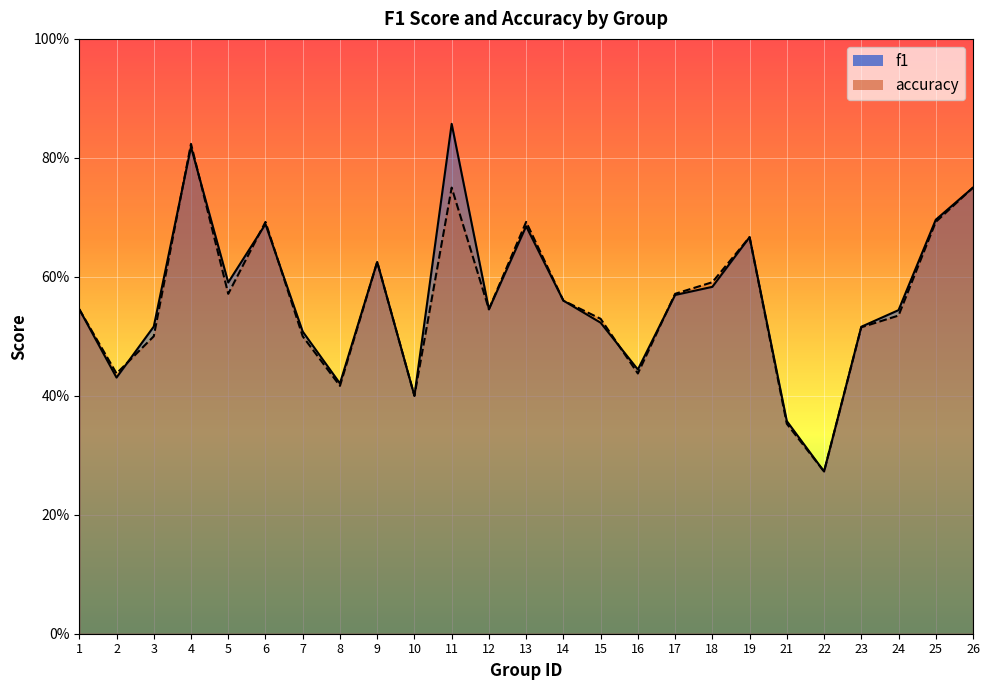

What is the difference between the maximum and second lowest values in the f1 series?

0.5